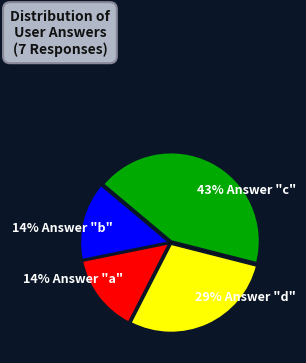

Which slice is the smallest?

a